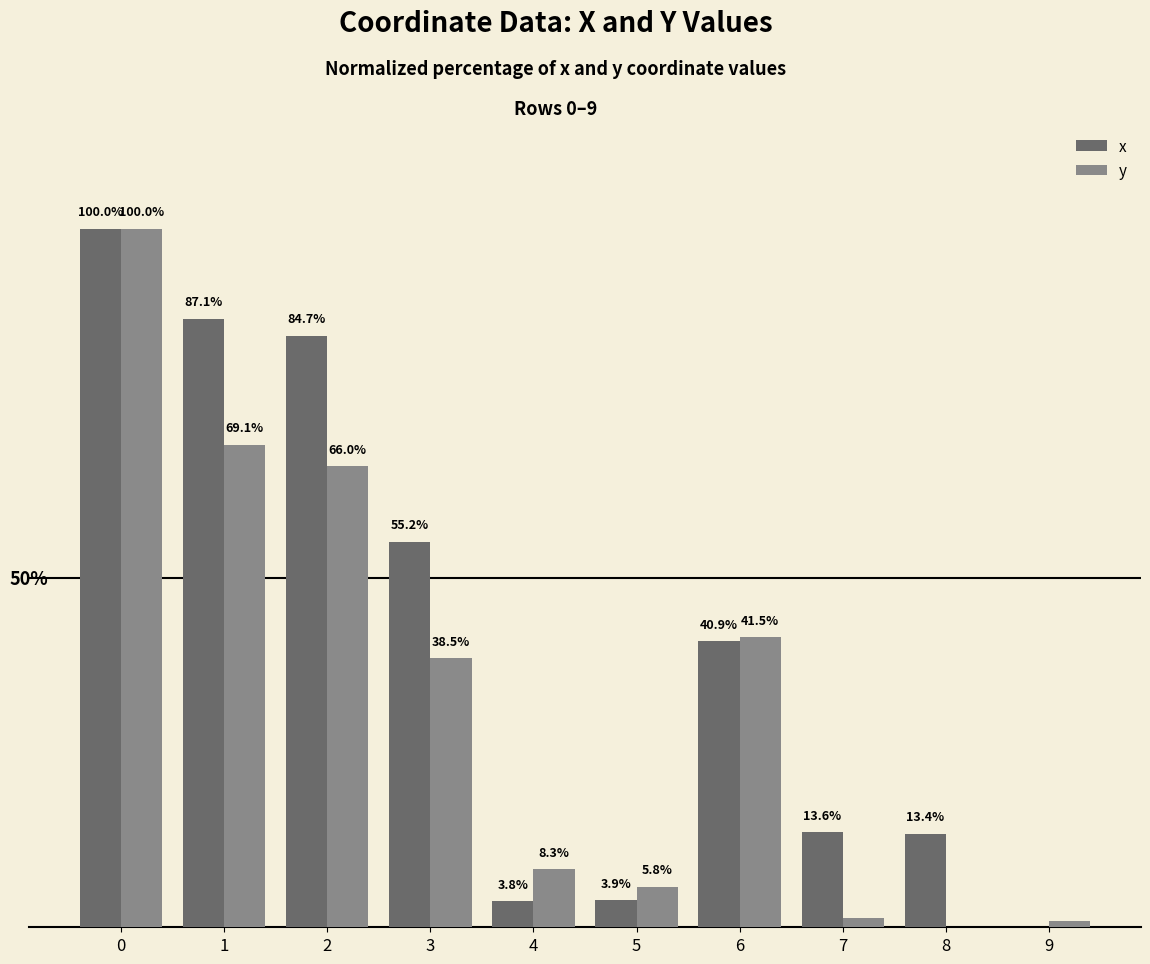

Which series changed the most between 0 and 9?

x